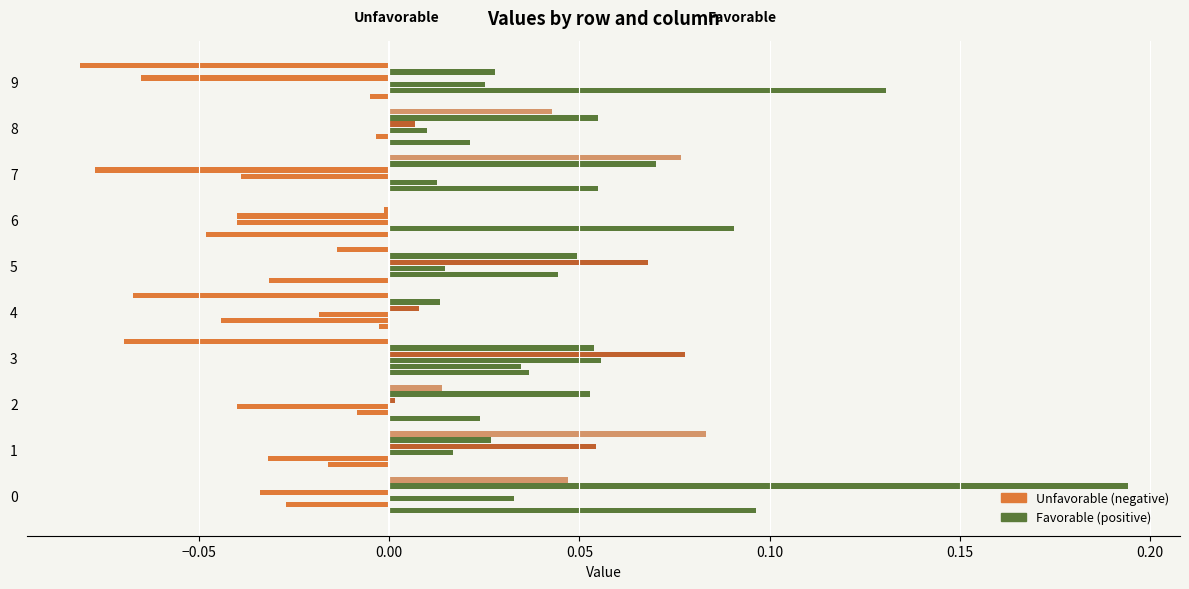

Are the bars horizontal?

Yes